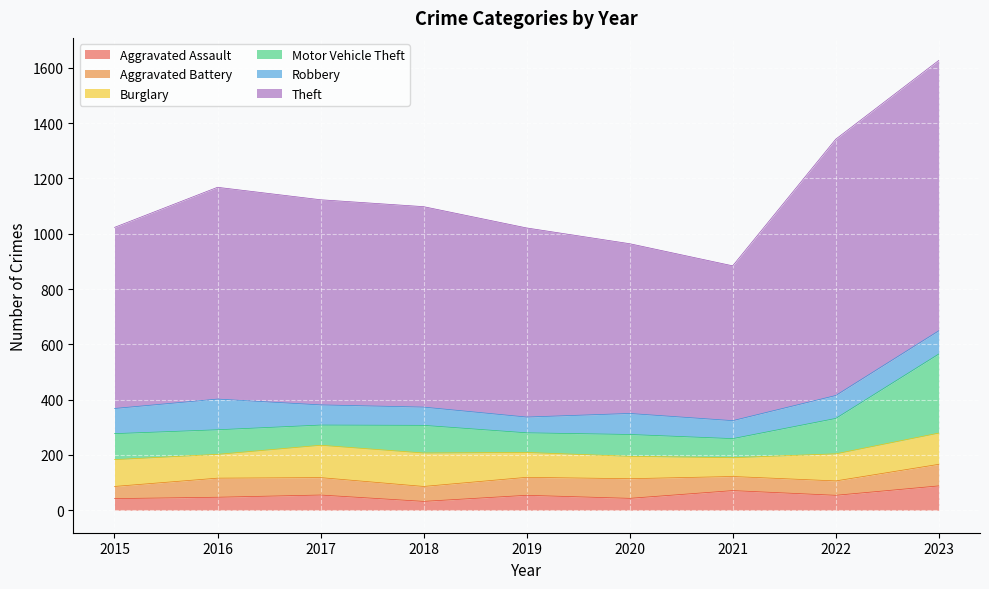

True or false: Robbery has a value of 91 at 2015.

True